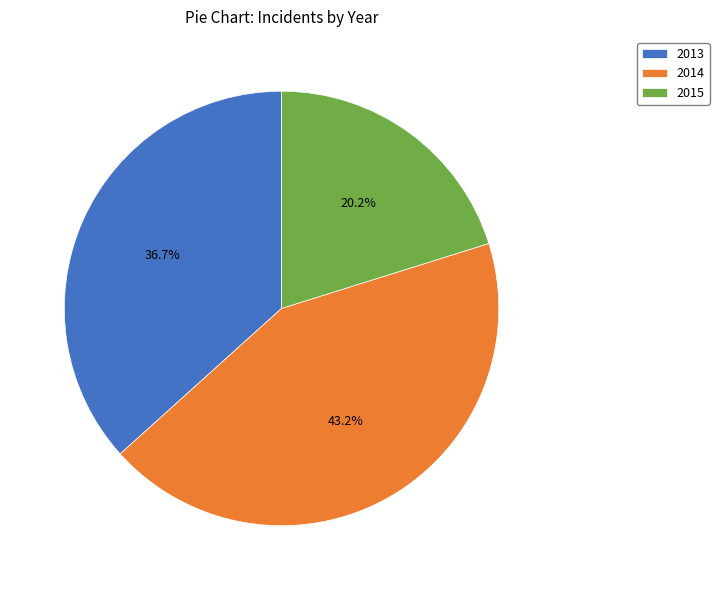

Which has a higher value, 2015 or 2013?

2013